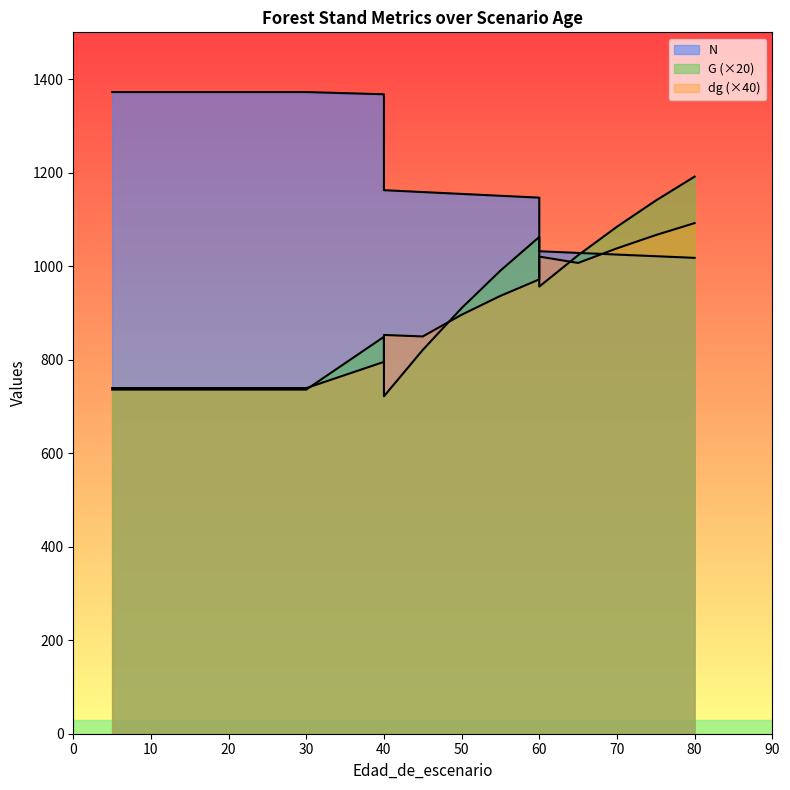

After their last crossing, which series has the higher values: G or N?

G